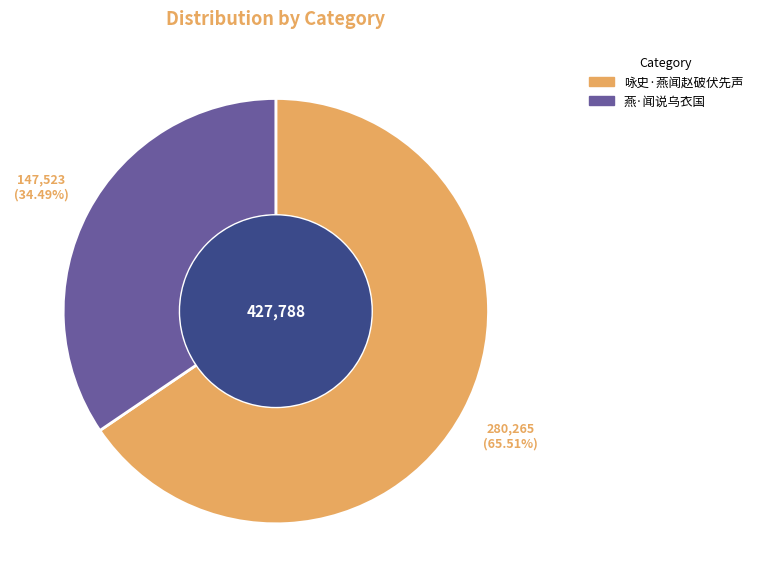

Which slice is the smallest?

燕·闻说乌衣国